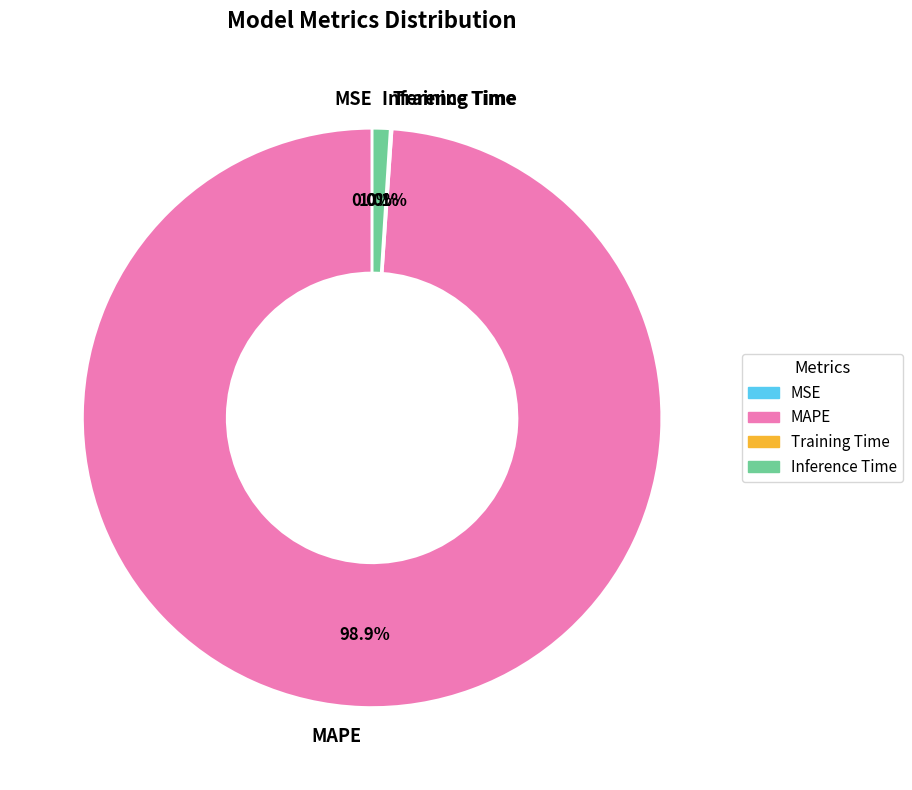

Which category has the biggest portion of the pie?

MAPE